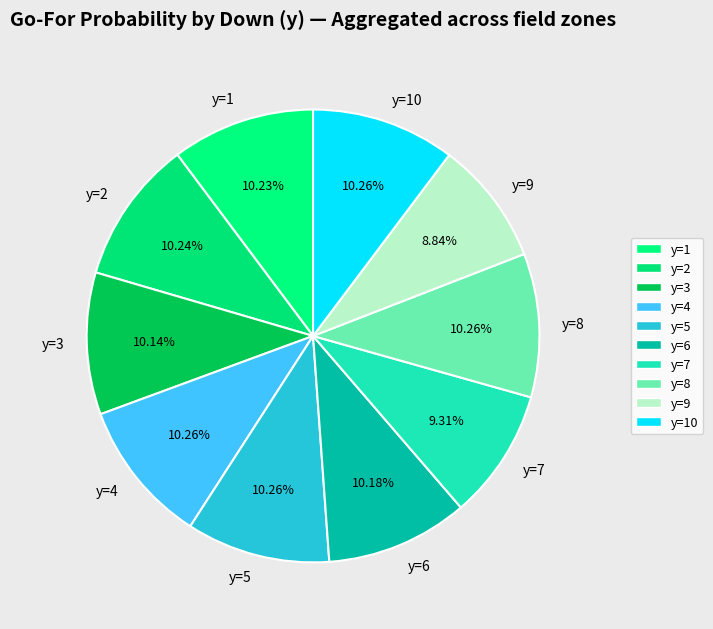

Count the number of slices in the pie.

10